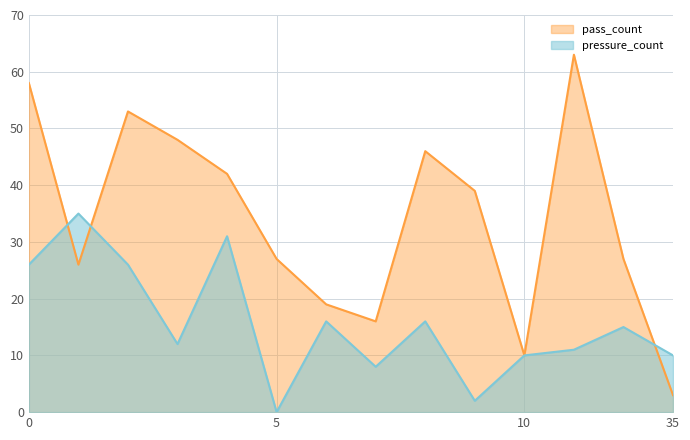

What is the difference between the maximum and minimum values in the pass_count series?

60